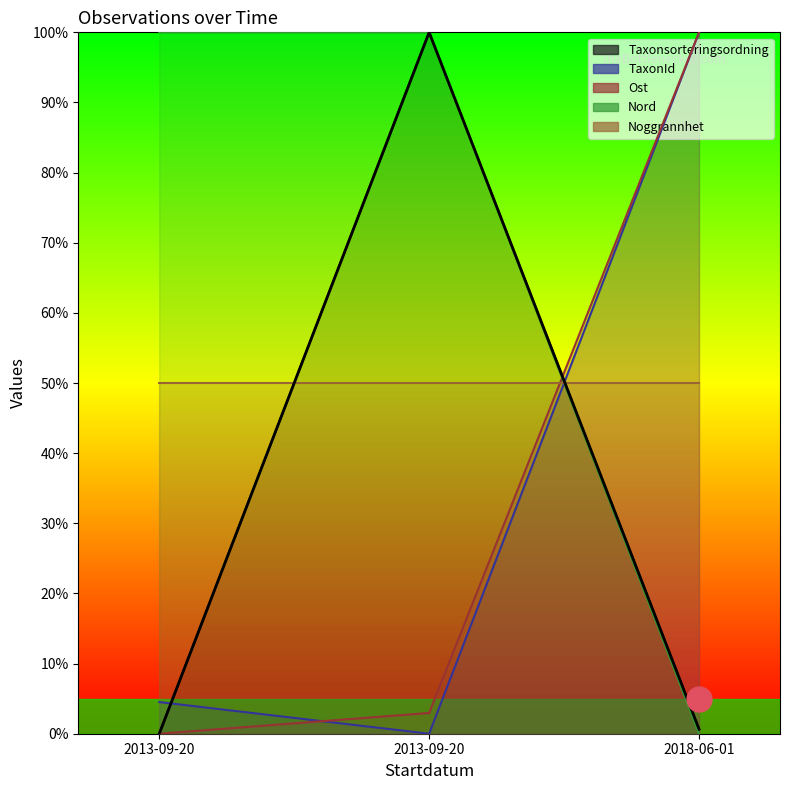

What is the difference between the maximum and minimum values in the Taxonsorteringsordning series?

100.0